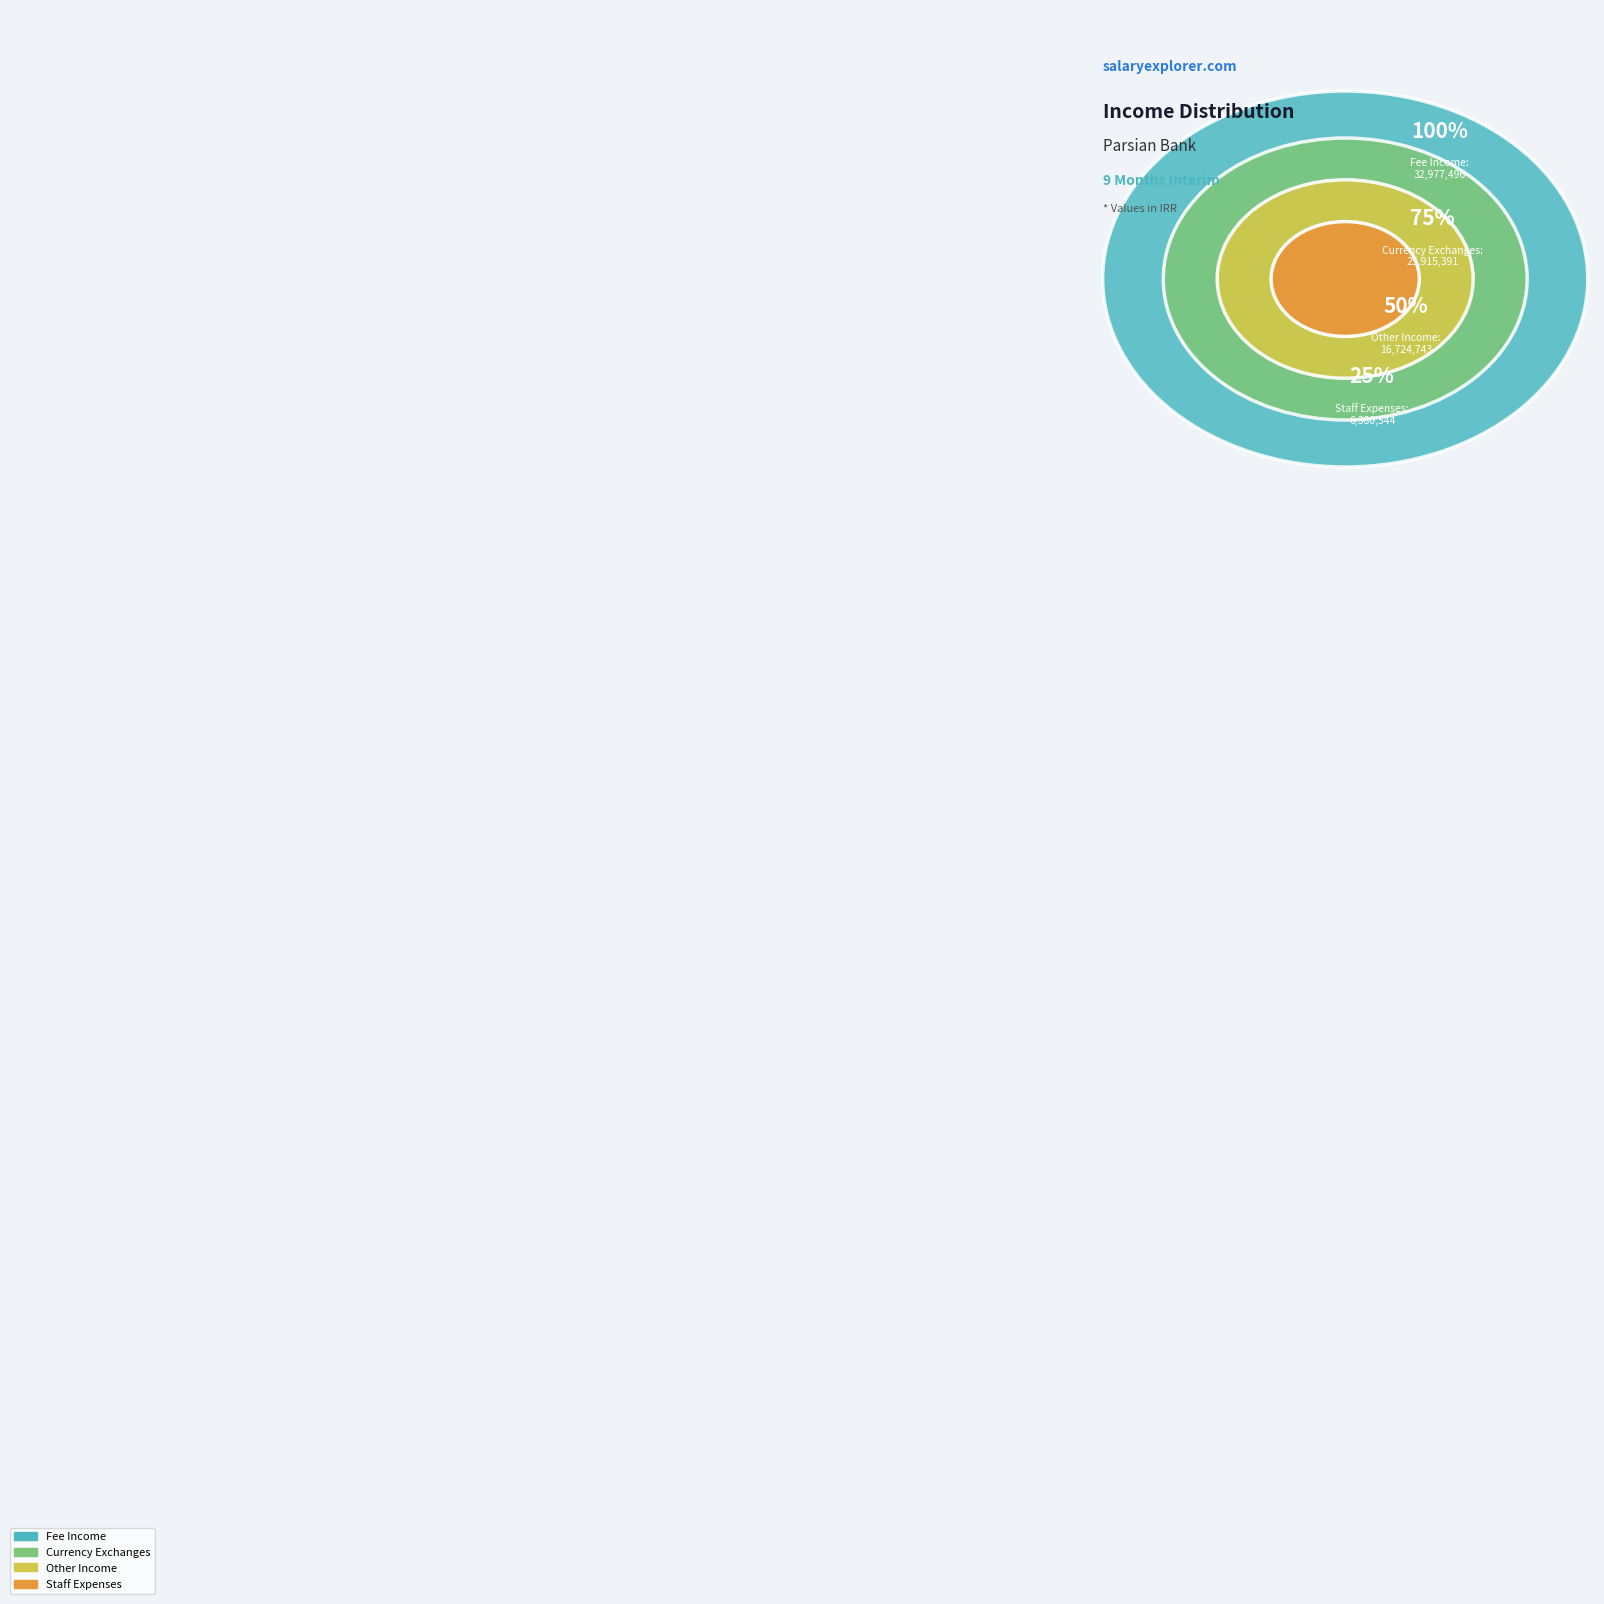

Rank the categories by value from highest to lowest.

fee_income, currency_exchanges, other_income, staff_expenses